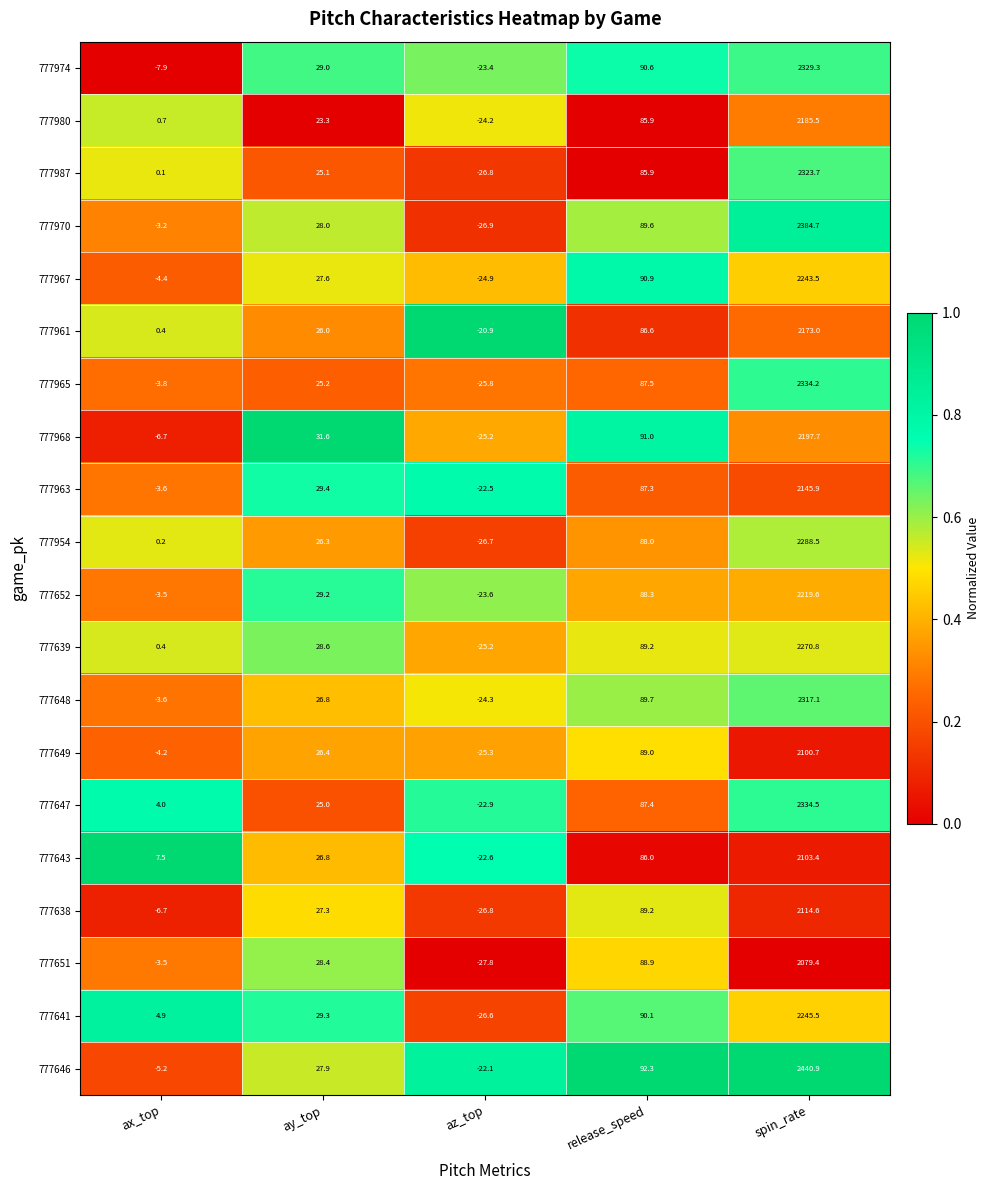

At which label is 777970 closest to 1178?

release_speed